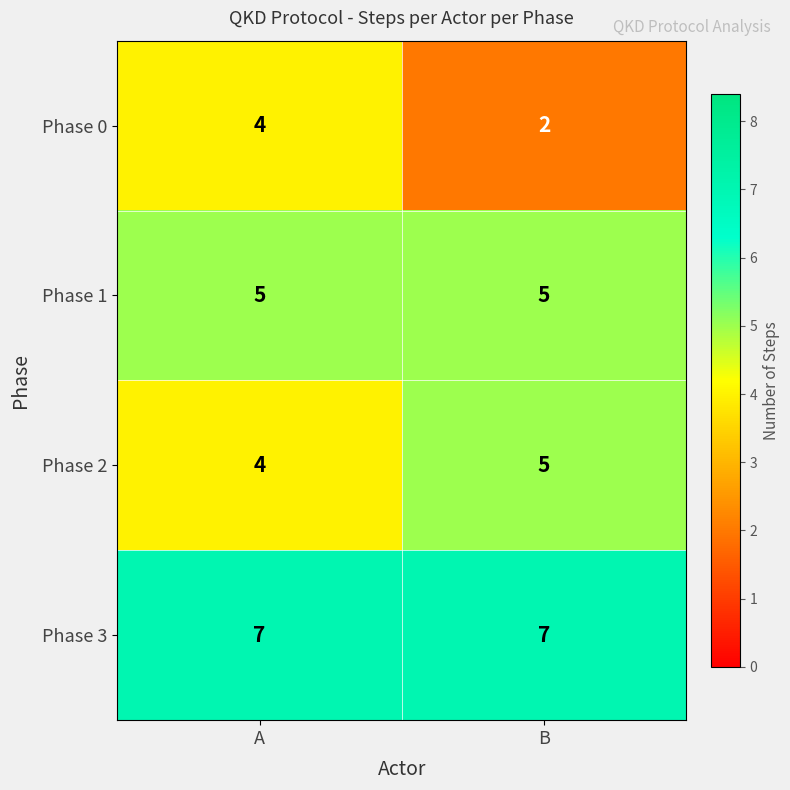

What is the spread (max minus min) of values at B?

5